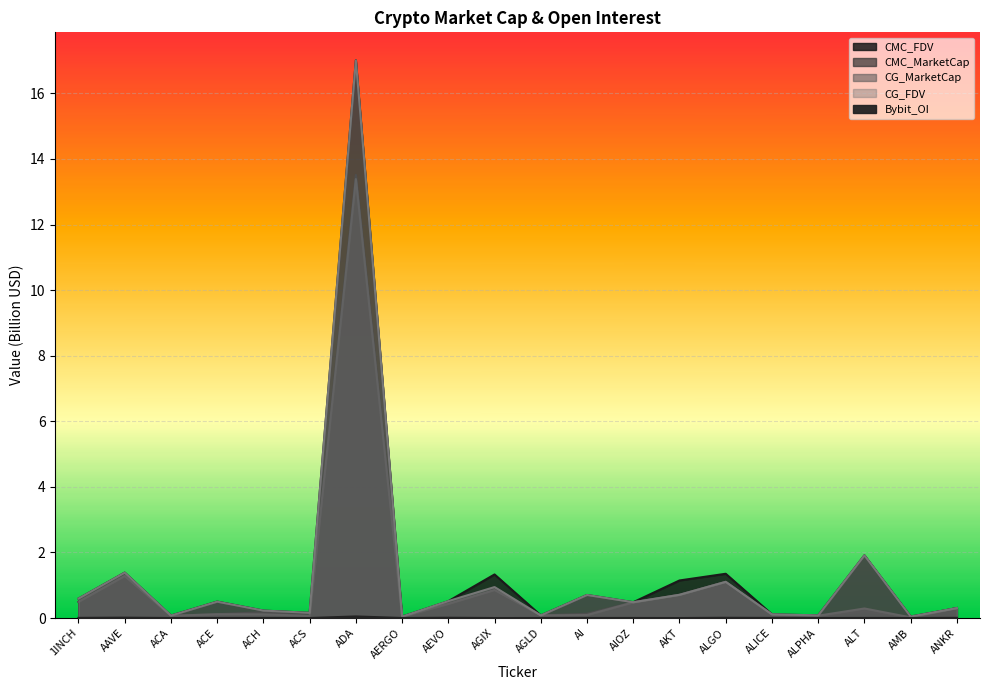

How many interior local valleys does the CG_MarketCap series have?

6